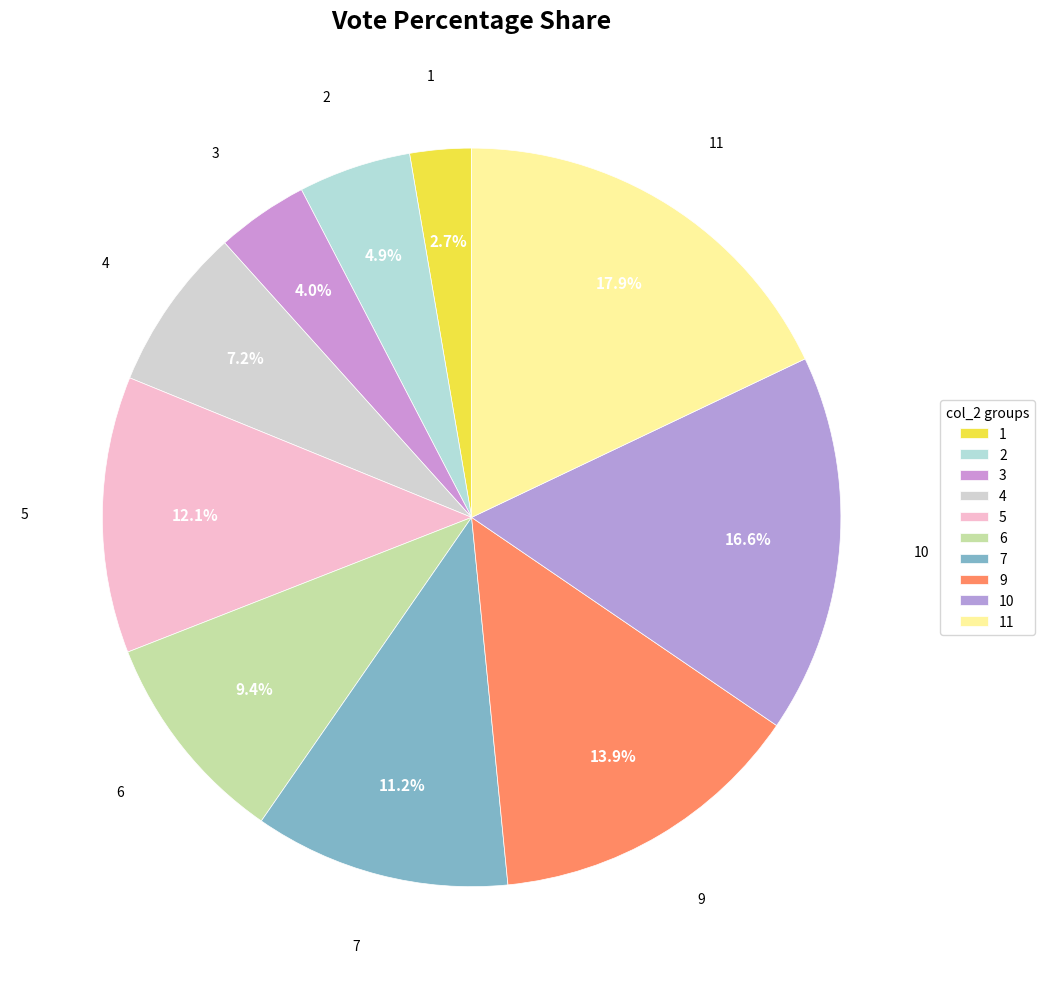

Approximately how many times larger is the value at 11 compared to 7?

1.6